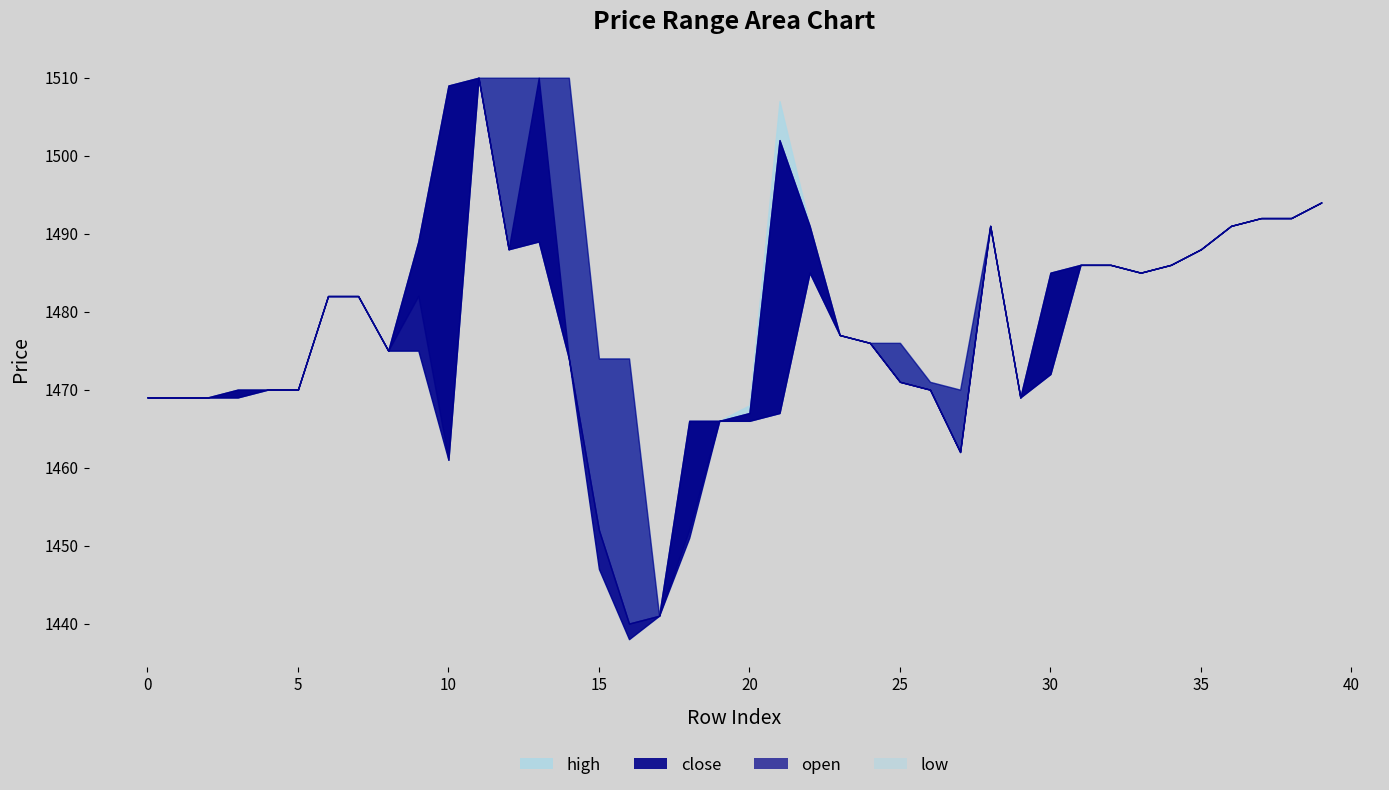

At which label does open first exceed 1476?

6